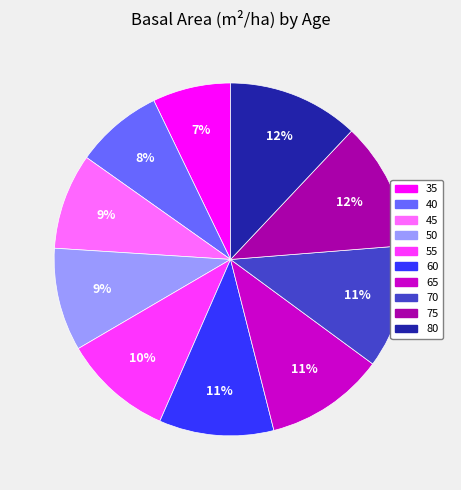

Is it true that 75 is 12% of the pie?

True